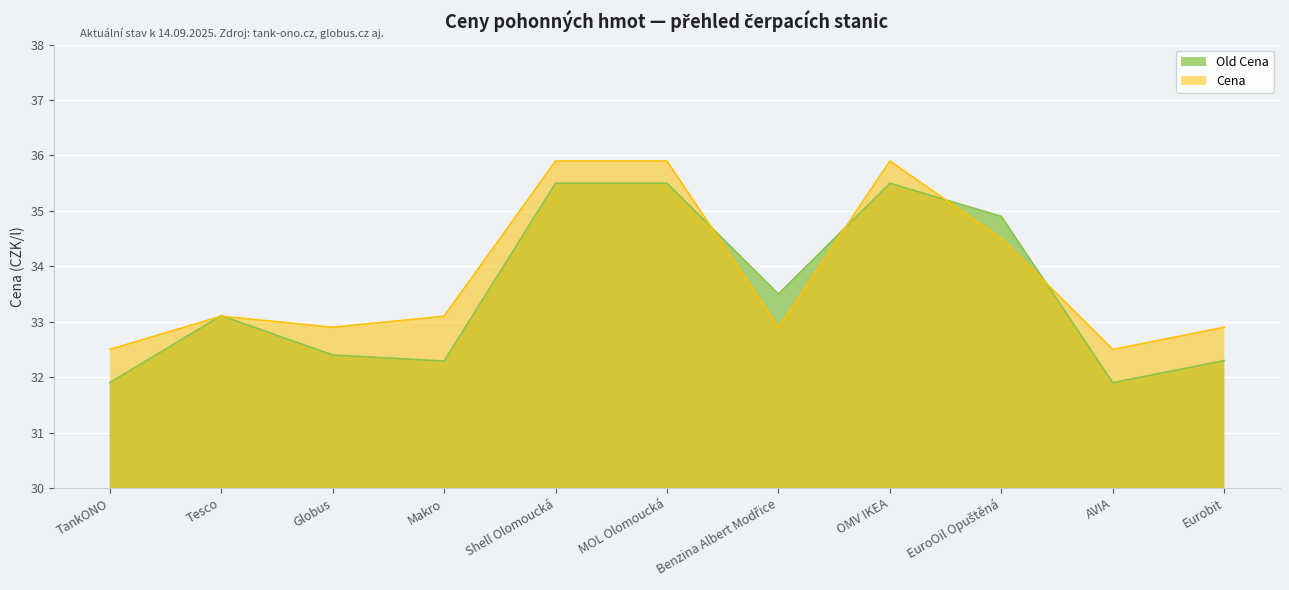

Where does the Cena series first go above 33?

Tesco